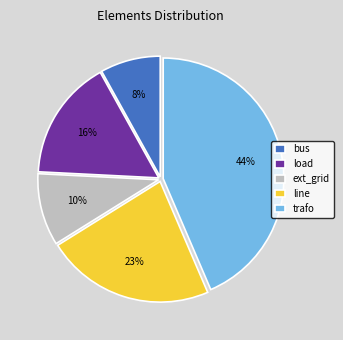

What is the largest slice in the pie chart?

trafo